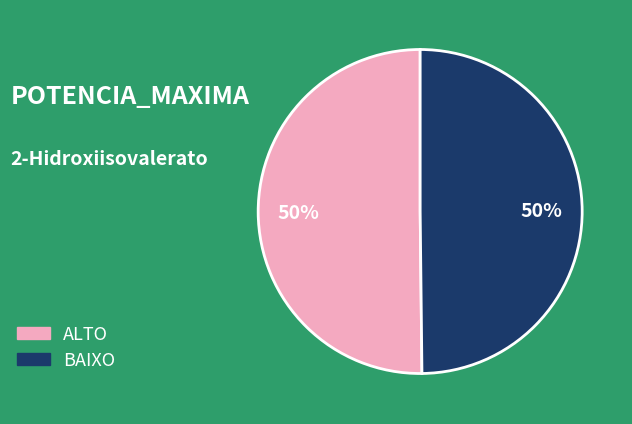

To the nearest percent, what is the average slice percentage?

50%